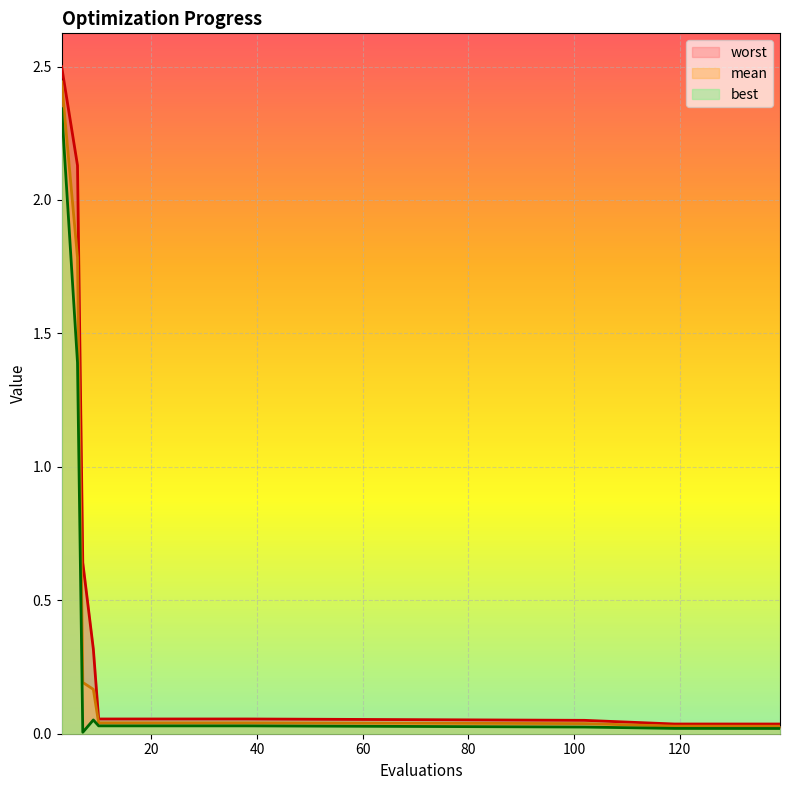

Reading right to left, what are all the values shown in this chart?

best: 139=0.0	119=0.0	102=0.0	38=0.0	34=0.0	30=0.0	26=0.0	22=0.0	18=0.0	14=0.0	10=0.0	9=0.1	7=0.0	6=1.4	3=2.3
mean: 139=0.0	119=0.0	102=0.0	38=0.0	34=0.0	30=0.0	26=0.0	22=0.0	18=0.0	14=0.0	10=0.0	9=0.2	7=0.2	6=1.8	3=2.4
worst: 139=0.0	119=0.0	102=0.1	38=0.1	34=0.1	30=0.1	26=0.1	22=0.1	18=0.1	14=0.1	10=0.1	9=0.3	7=0.6	6=2.1	3=2.5